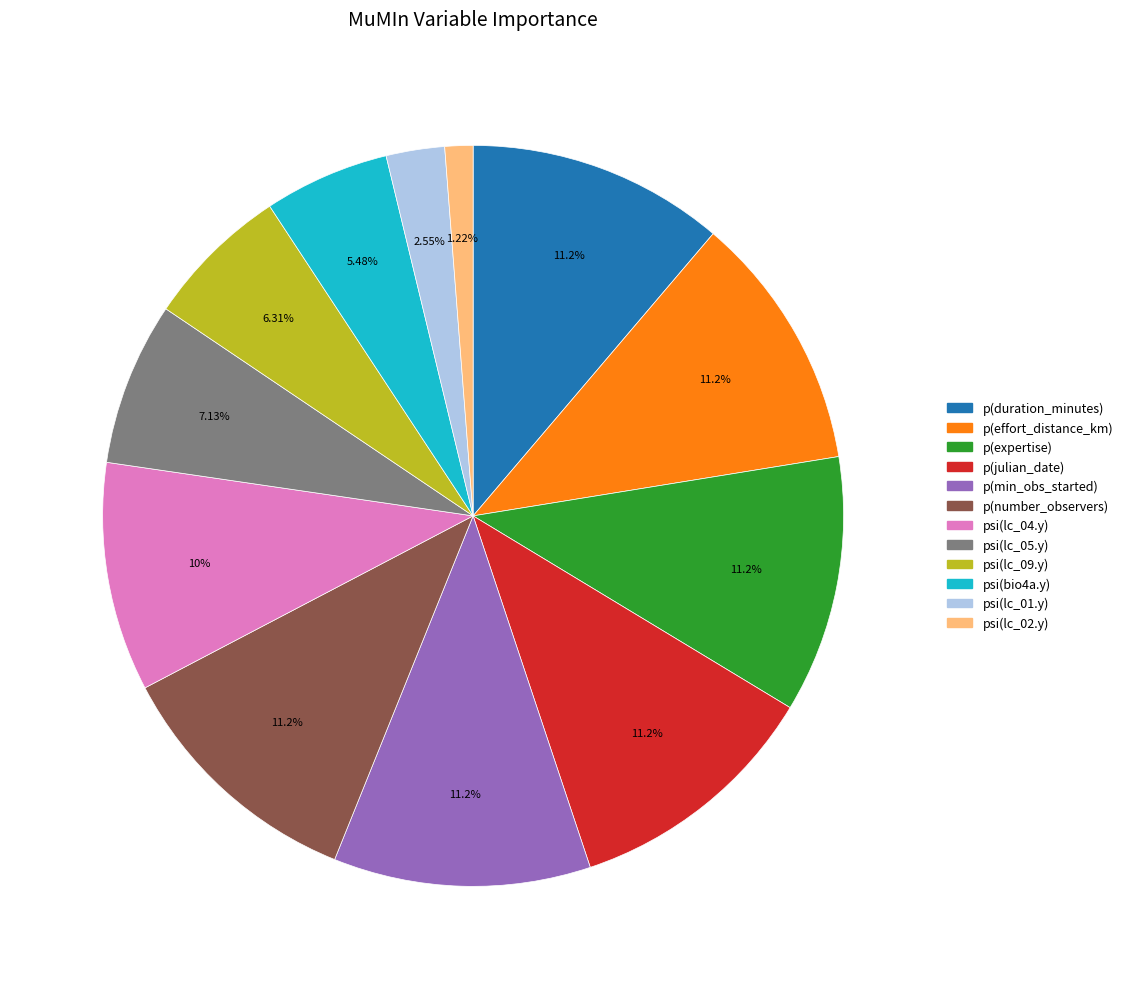

Does p(expertise) account for over 50% of the chart?

No